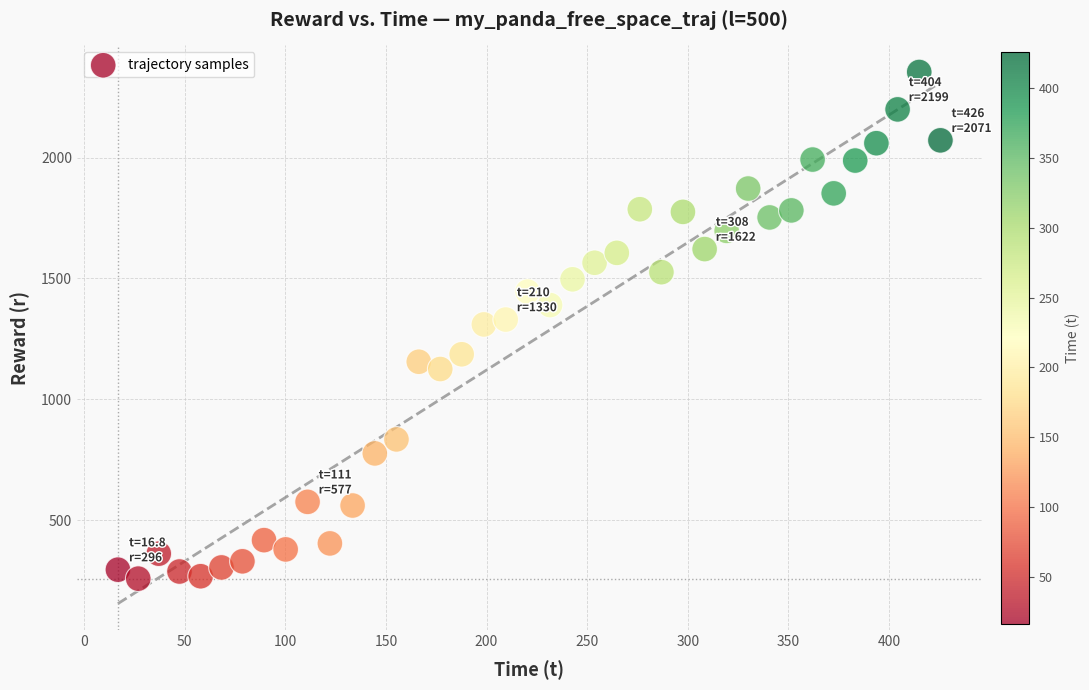

What is the range of X values (max minus min)?

408.9